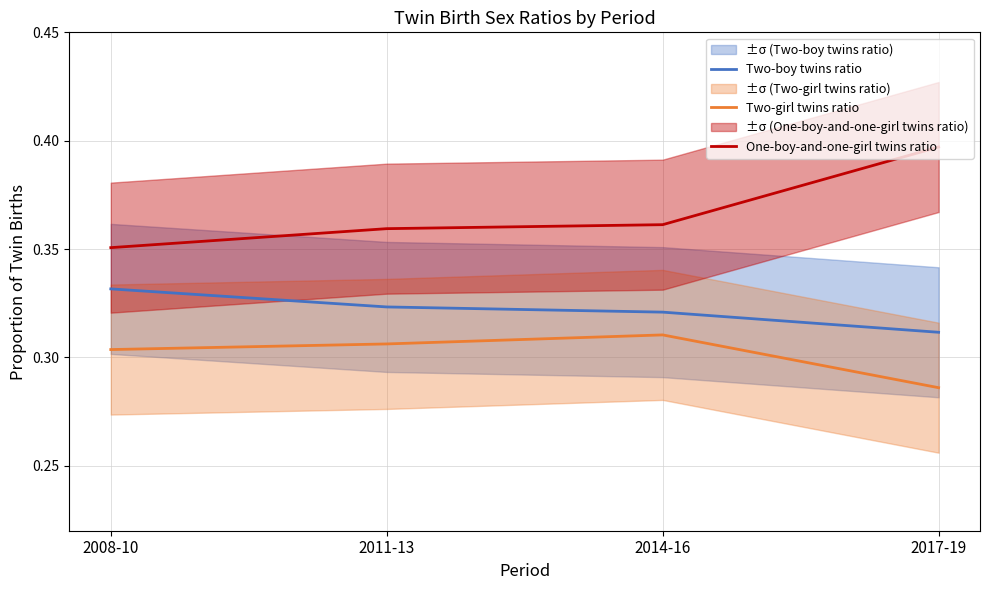

True or false: Two-boy twins ratio and One-boy-and-one-girl twins ratio intersect in this chart.

False